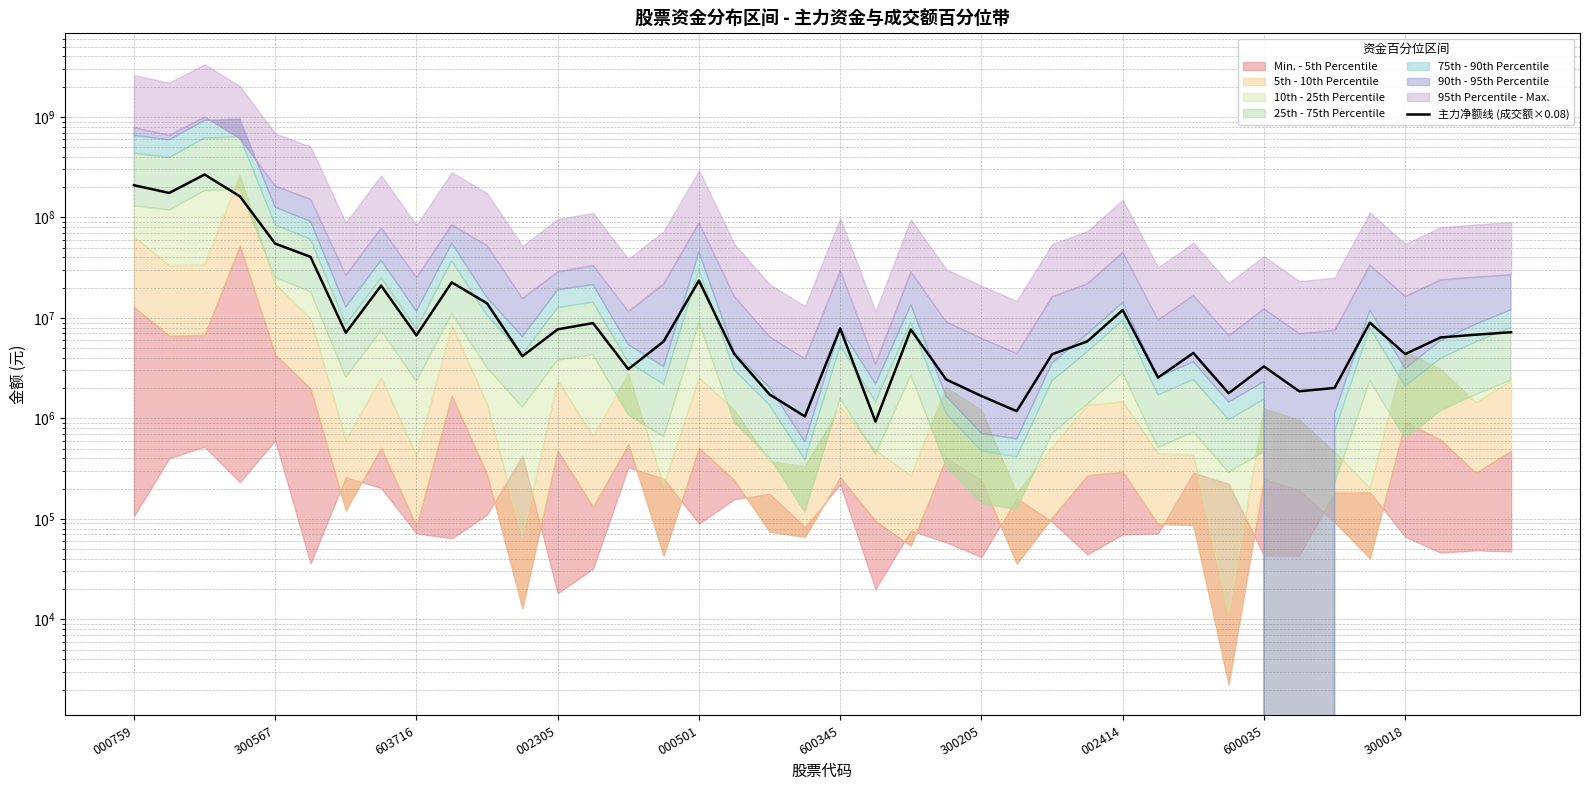

Which has a higher value, 603716 or 600345?

600345